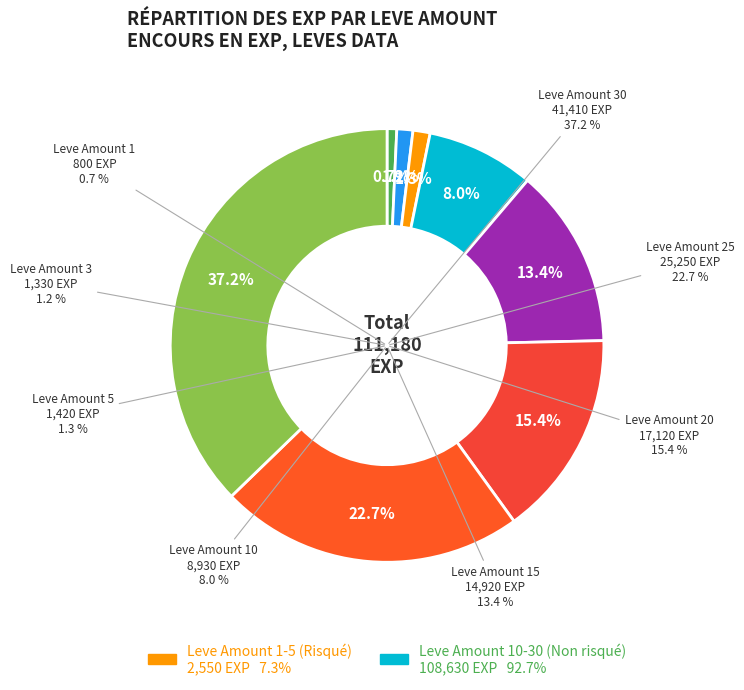

Approximately how many times larger is the value at 20 compared to 5?

12.1